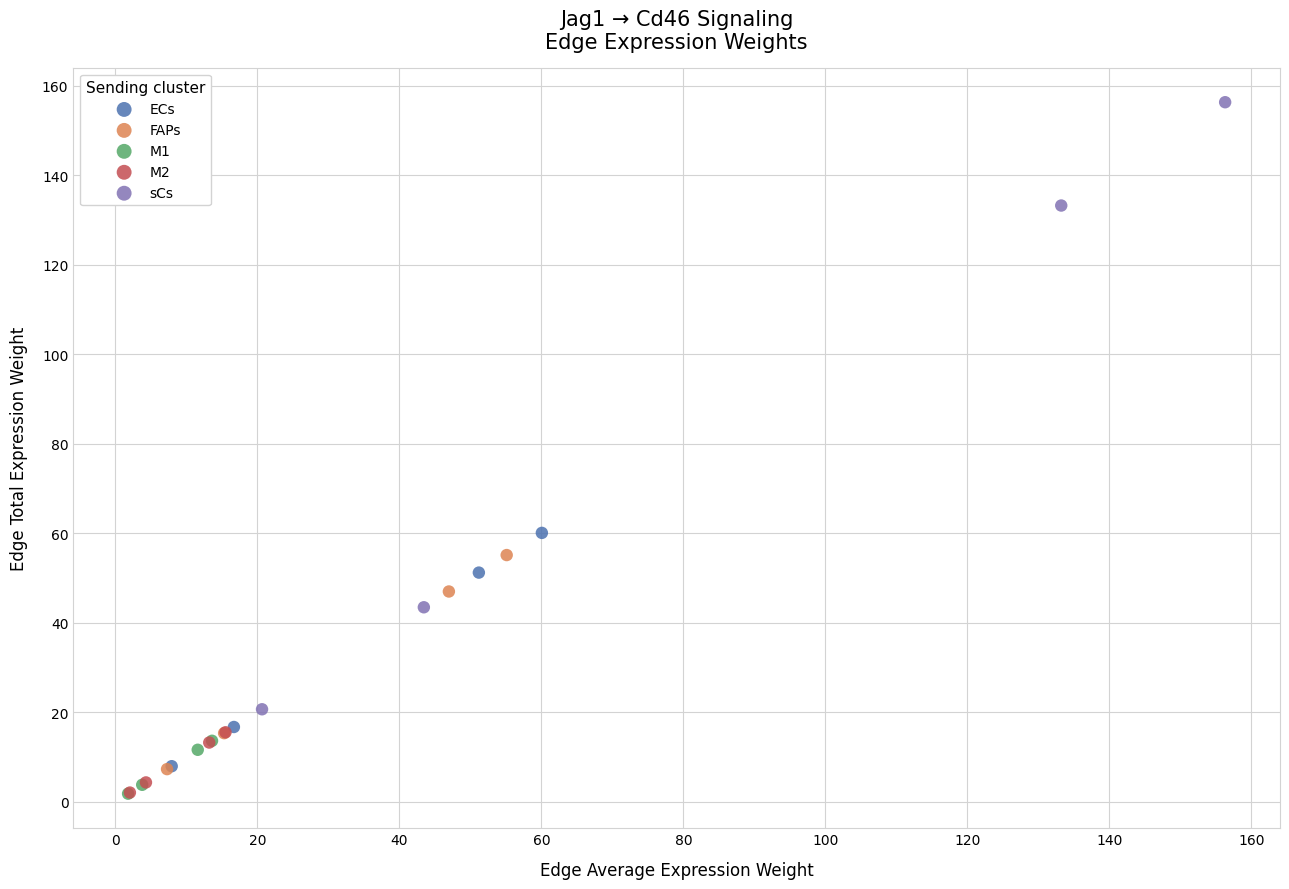

Which series contains the highest Y value?

sCs